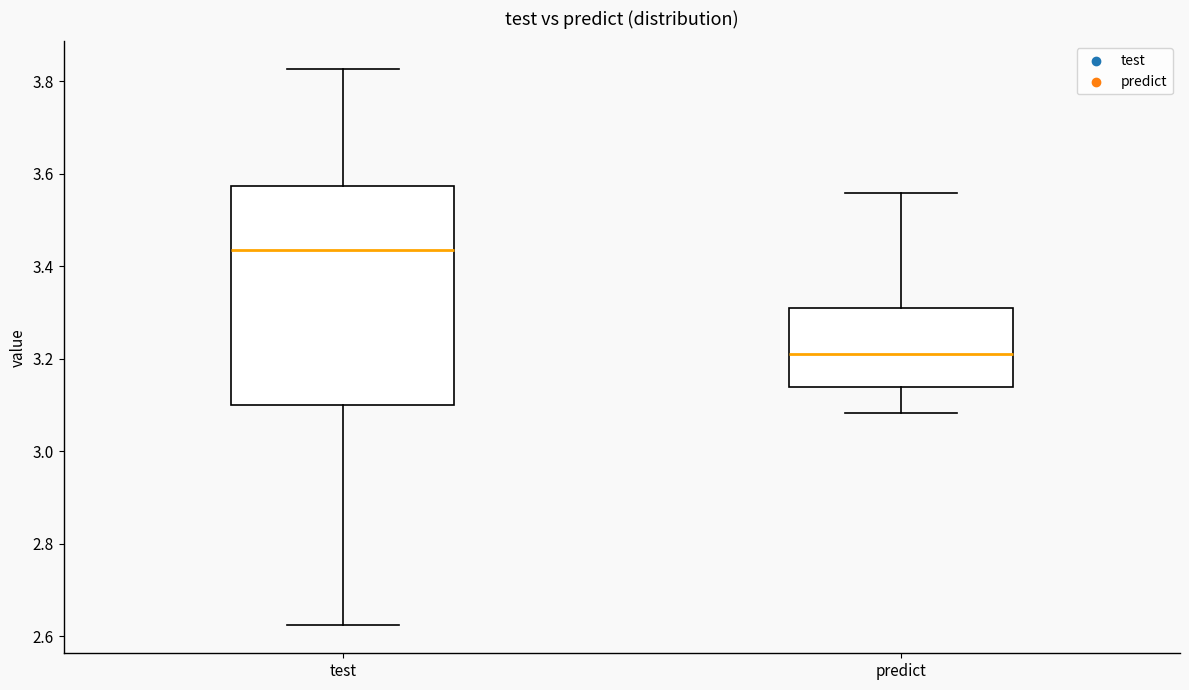

Which box's median line is the lowest?

predict